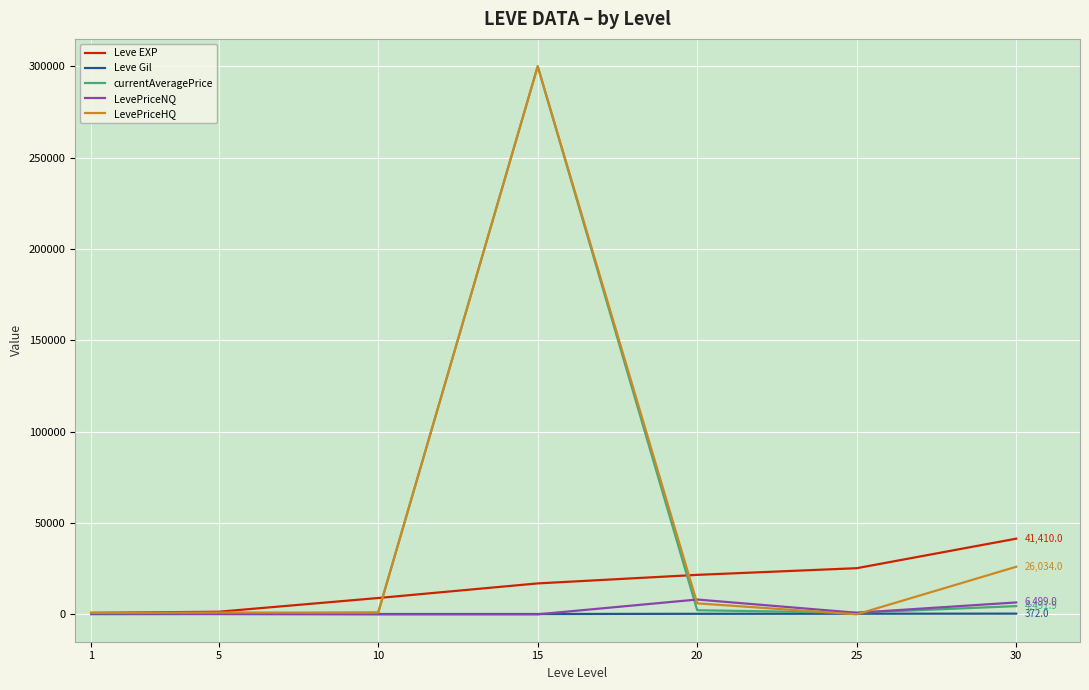

At which category is the sum across all series the highest?

15